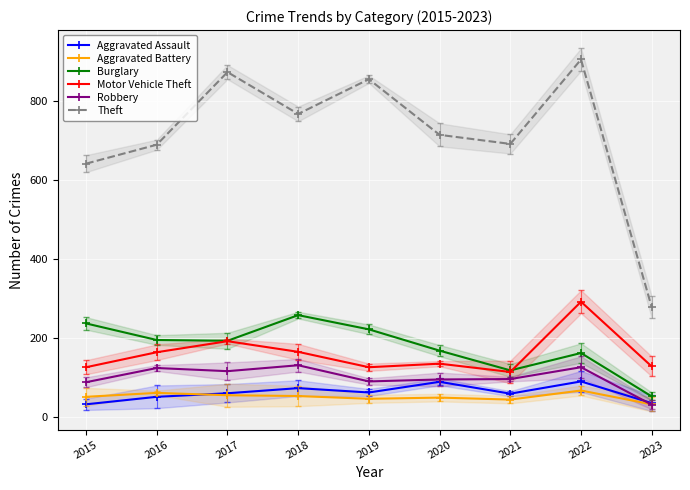

Rank the series by their maximum value, from highest to lowest.

Theft, Motor Vehicle Theft, Burglary, Robbery, Aggravated Assault, Aggravated Battery